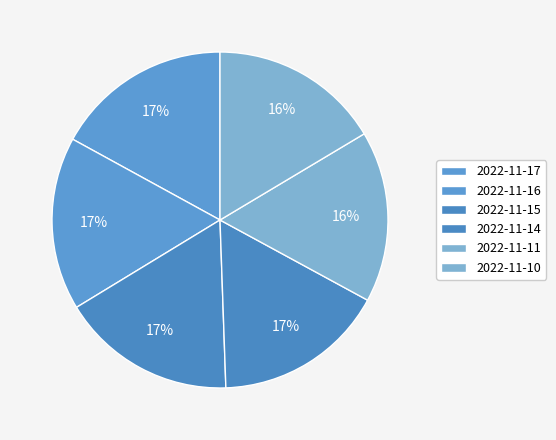

To the nearest percent, what is the combined percentage of 2022-11-16 and 2022-11-11?

33%